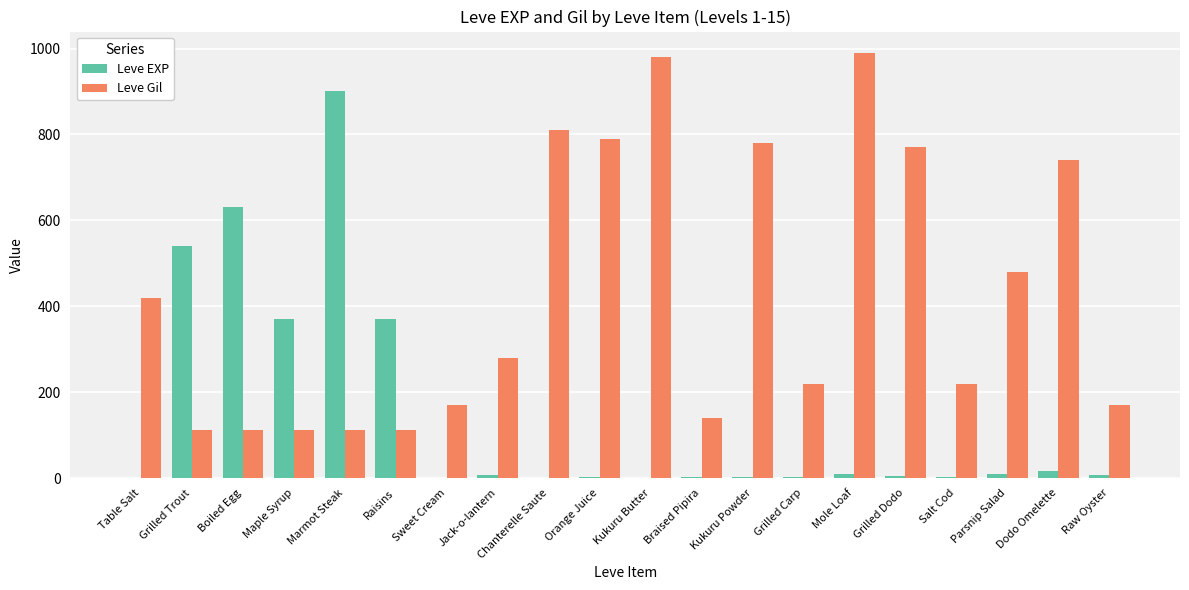

The Leve EXP series shows 1 at Table Salt. True or false?

True